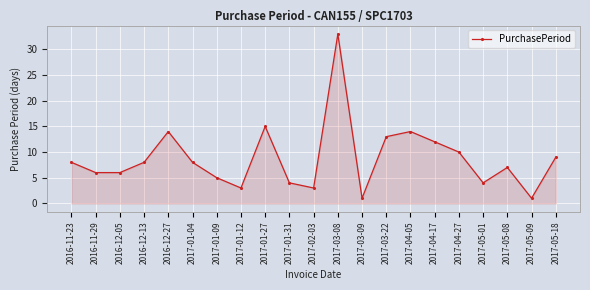

What is the greatest value displayed?

33